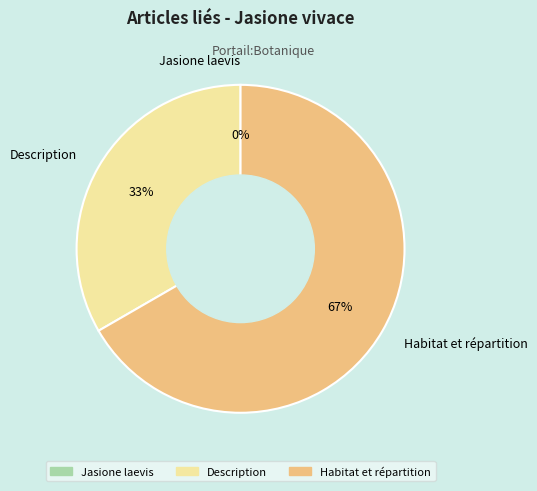

What is the largest slice in the pie chart?

Habitat et répartition